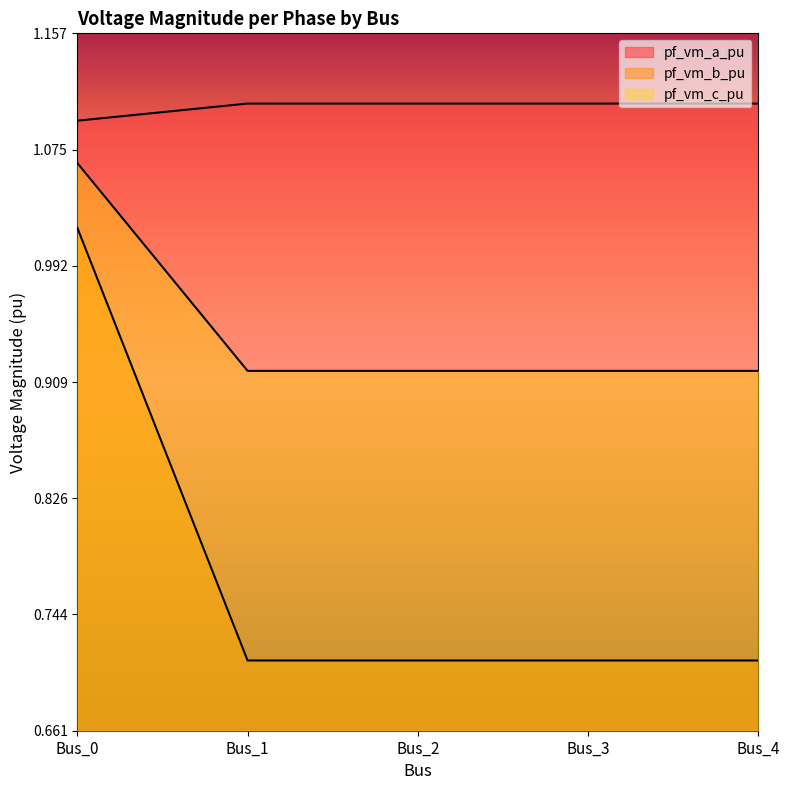

Which has a higher value, Bus_3 or Bus_0?

Bus_3